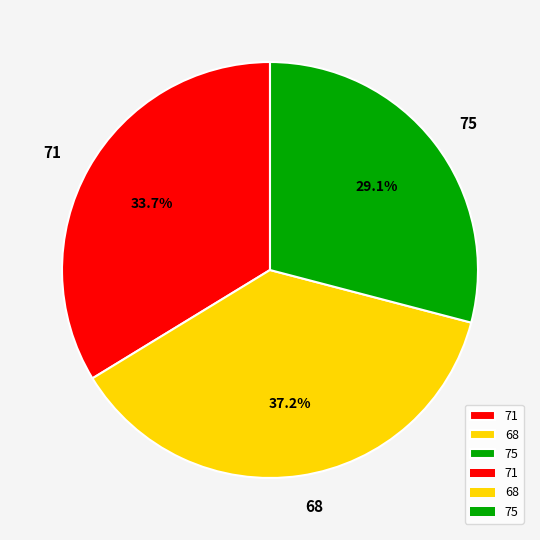

Count the number of slices in the pie.

3